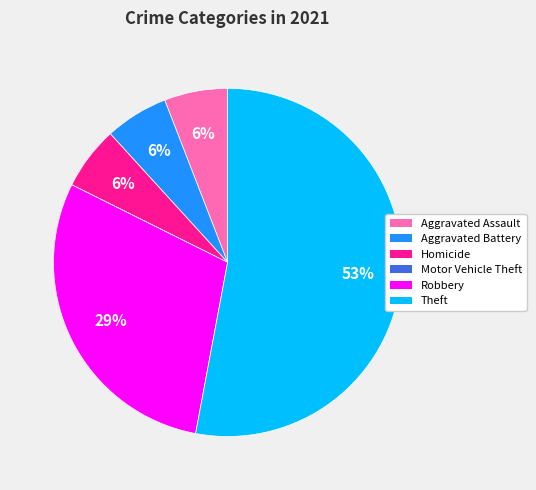

True or false: Homicide accounts for 6% of the total.

True